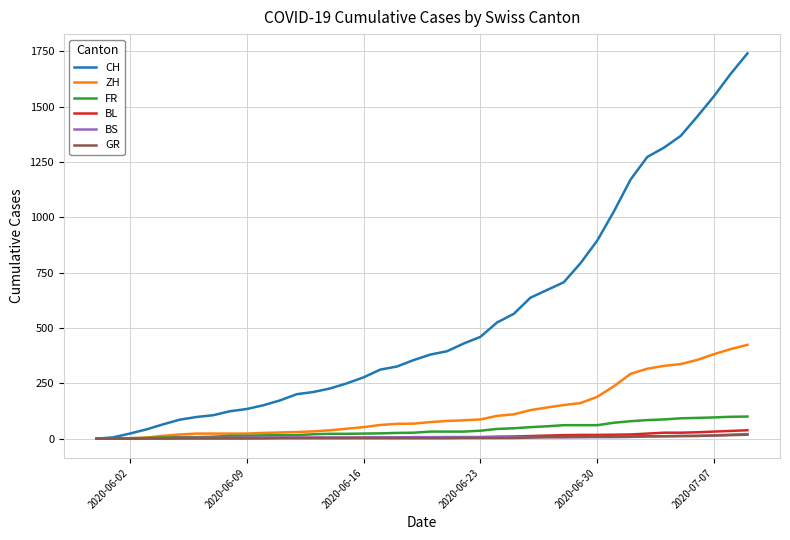

Is this an area chart (filled region under the line)?

No